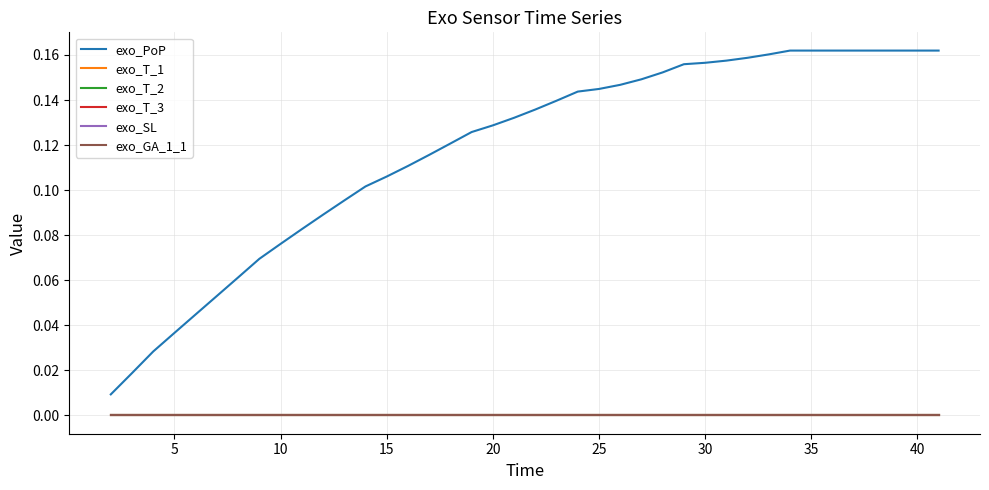

Does the chart display data point markers on the line(s)?

No